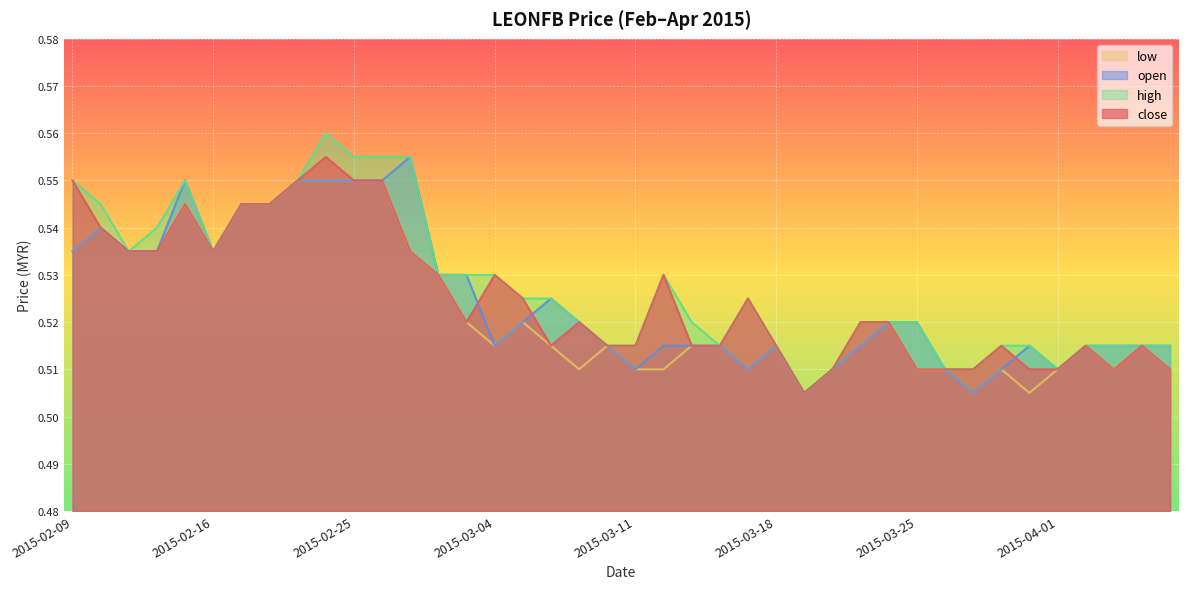

Which series has the largest total across all categories?

high